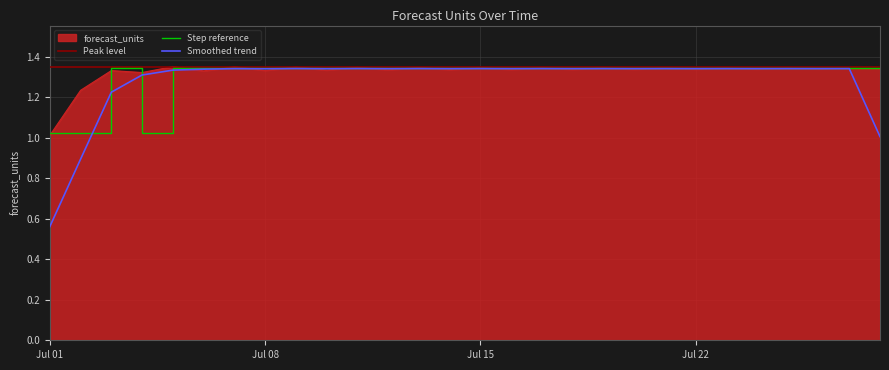

Is it true that forecast_units equals 1.0 at Jul 01?

True